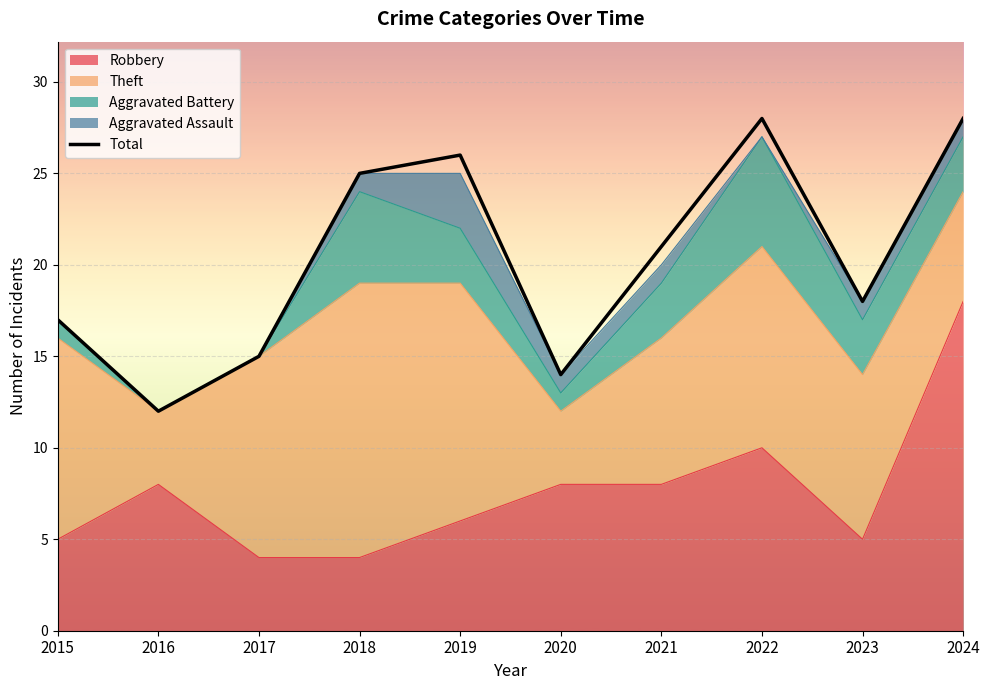

List the labels in order of value, smallest first.

2016, 2020, 2017, 2015, 2023, 2021, 2018, 2019, 2022, 2024